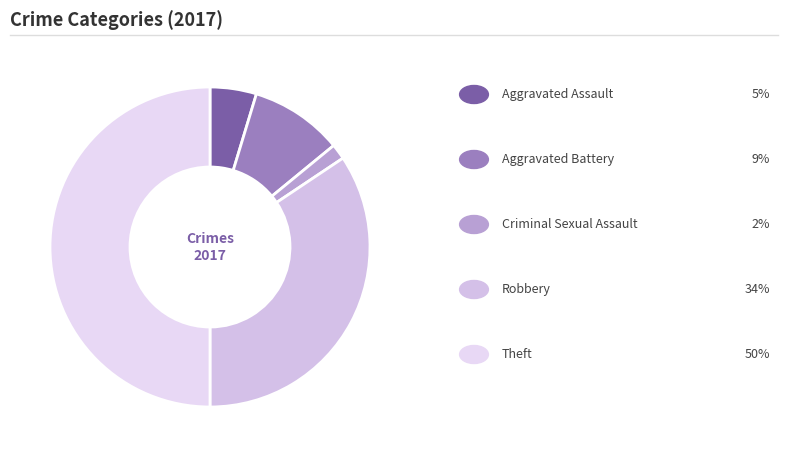

How many slices are in this pie chart?

5